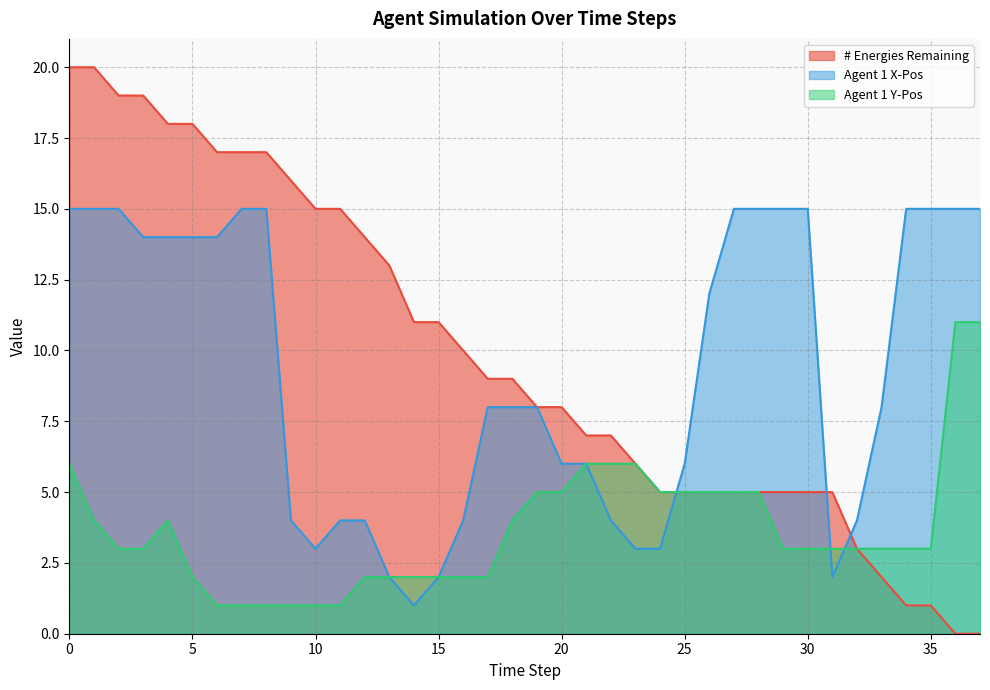

What value does the # Energies Remaining series have at 21?

7